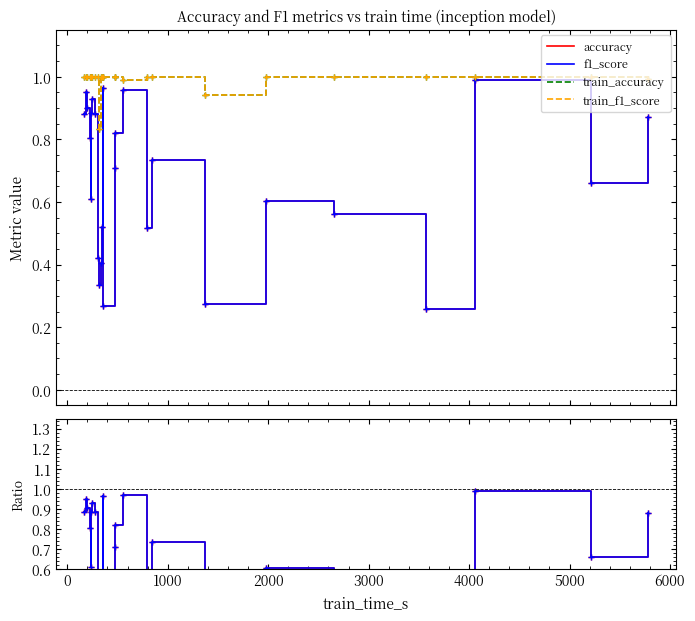

What is the value of the f1_score point at the 11th from the left?

0.4